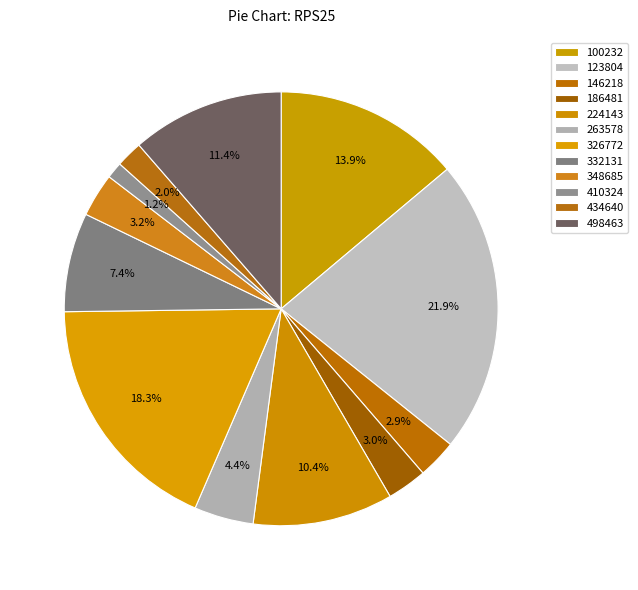

How many segments does this pie chart have?

12